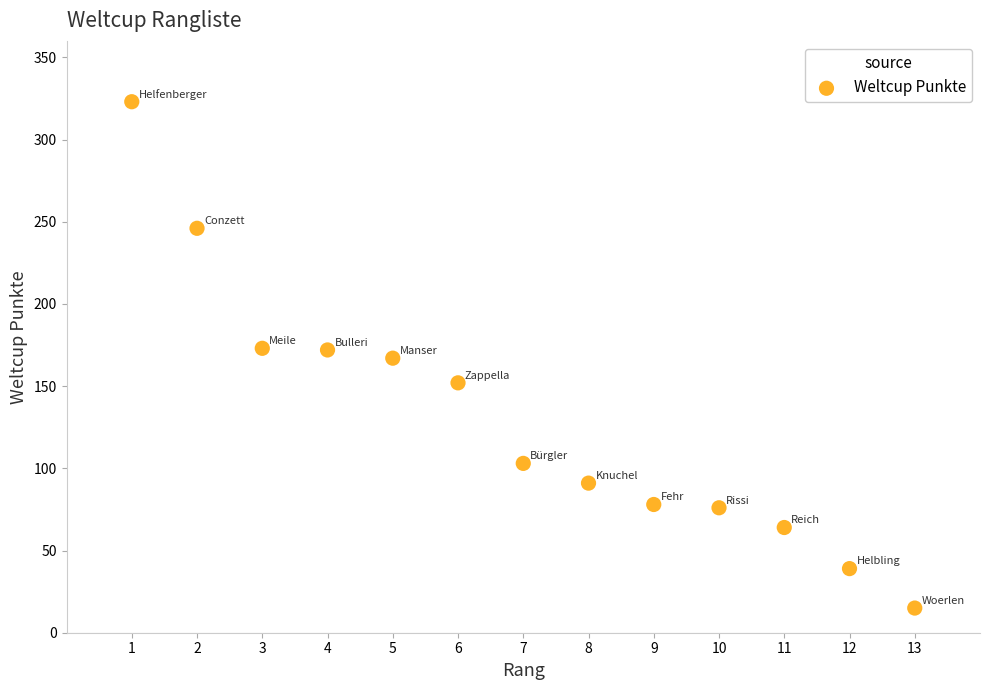

What is the range of Y values (max minus min)?

308